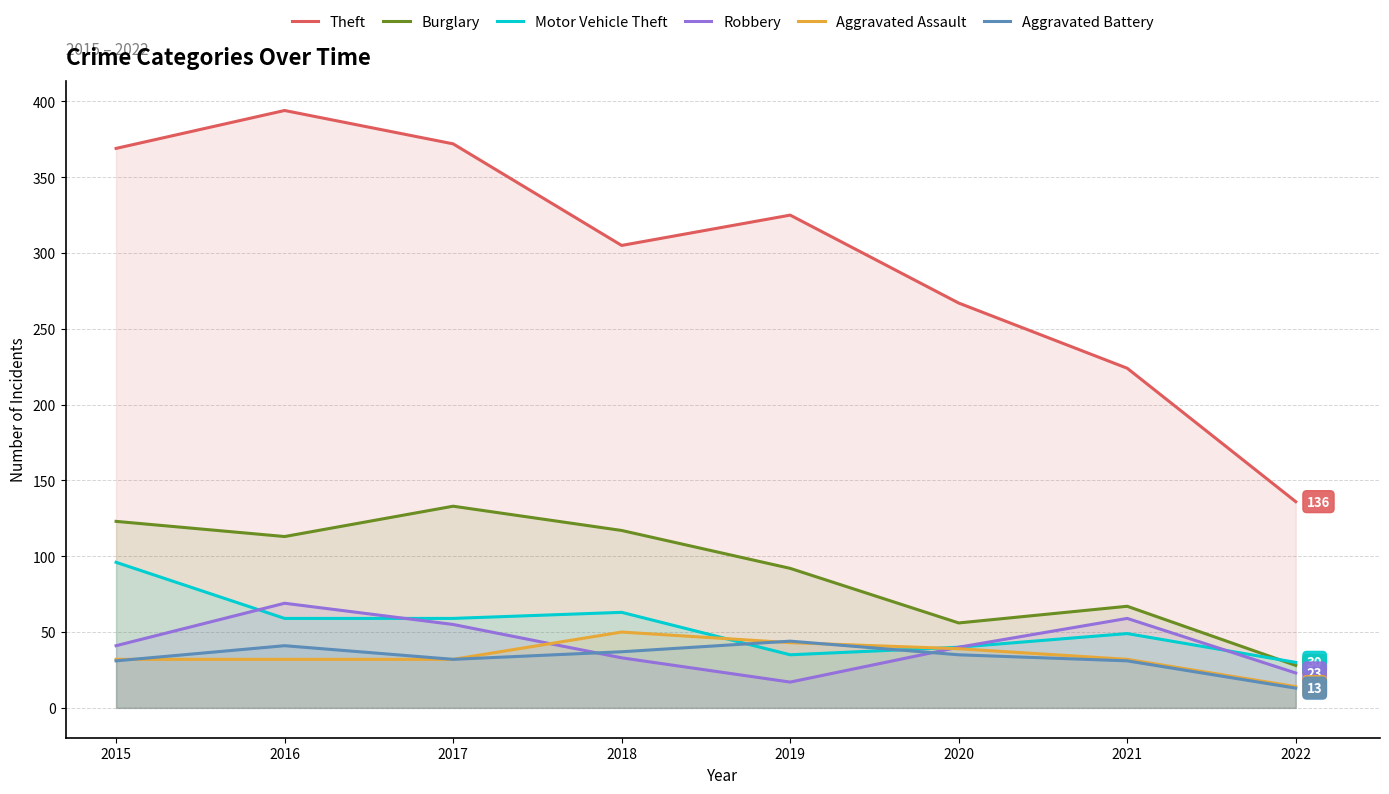

At which category is the sum across all series the highest?

2016